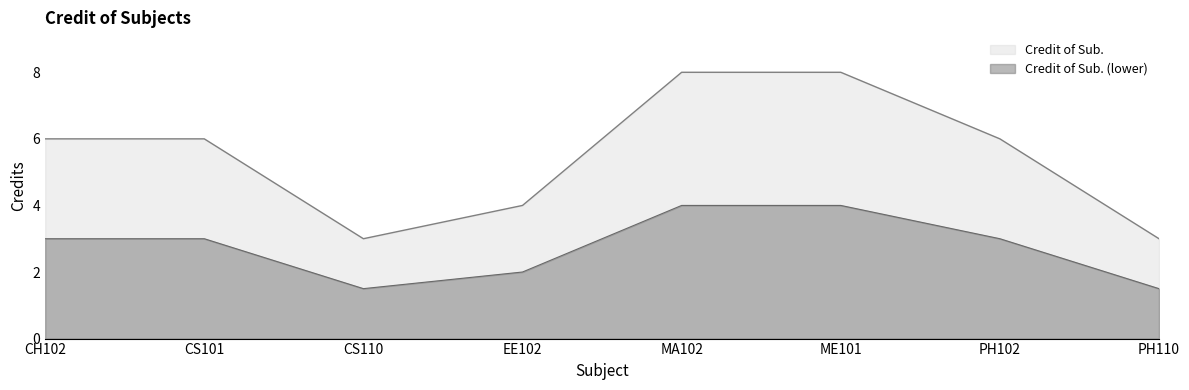

Which has a higher value, CH102 or ME101?

ME101